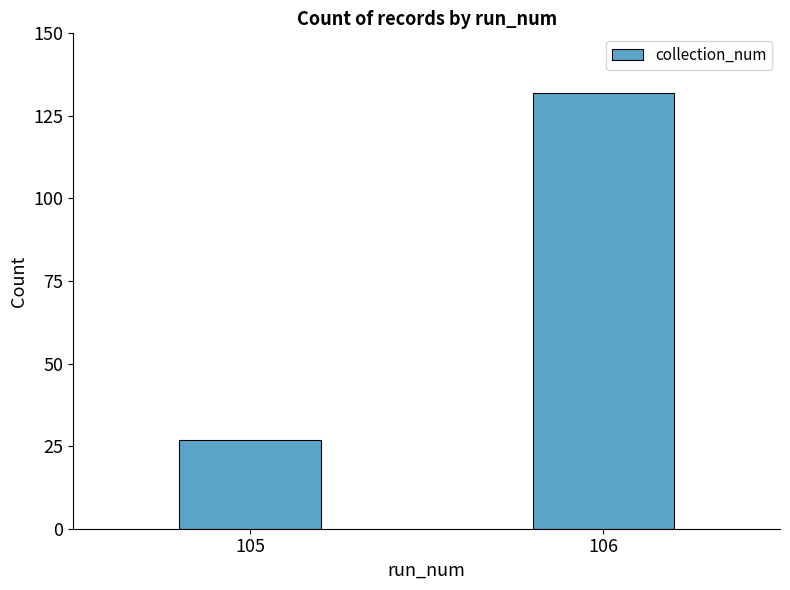

Reading left to right, extract all data points from this chart.

27	132